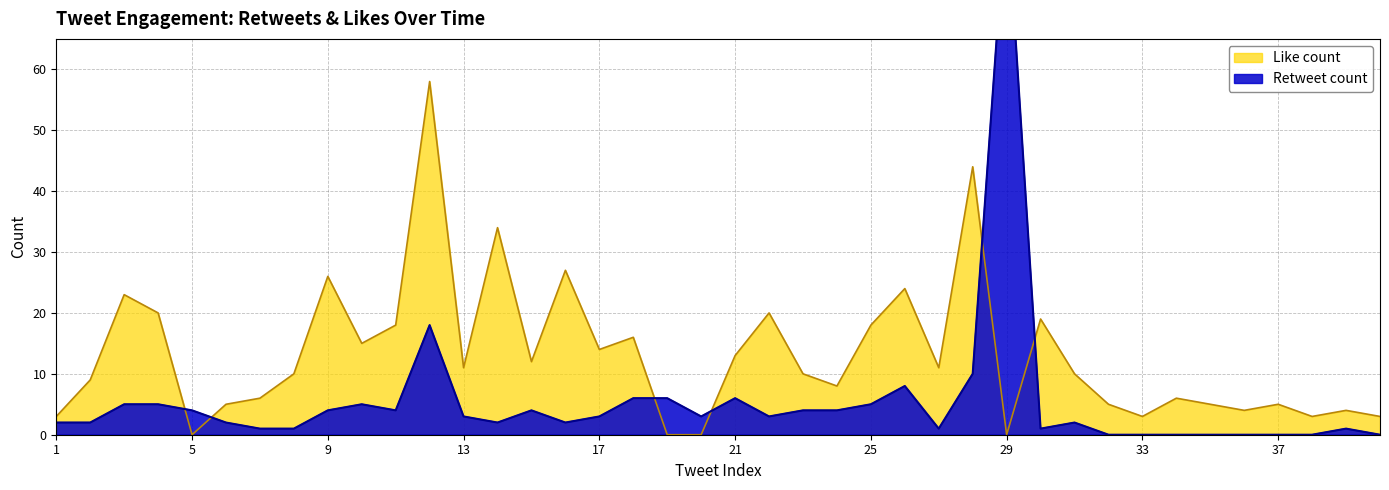

What is the sum of all Retweet count values?

215